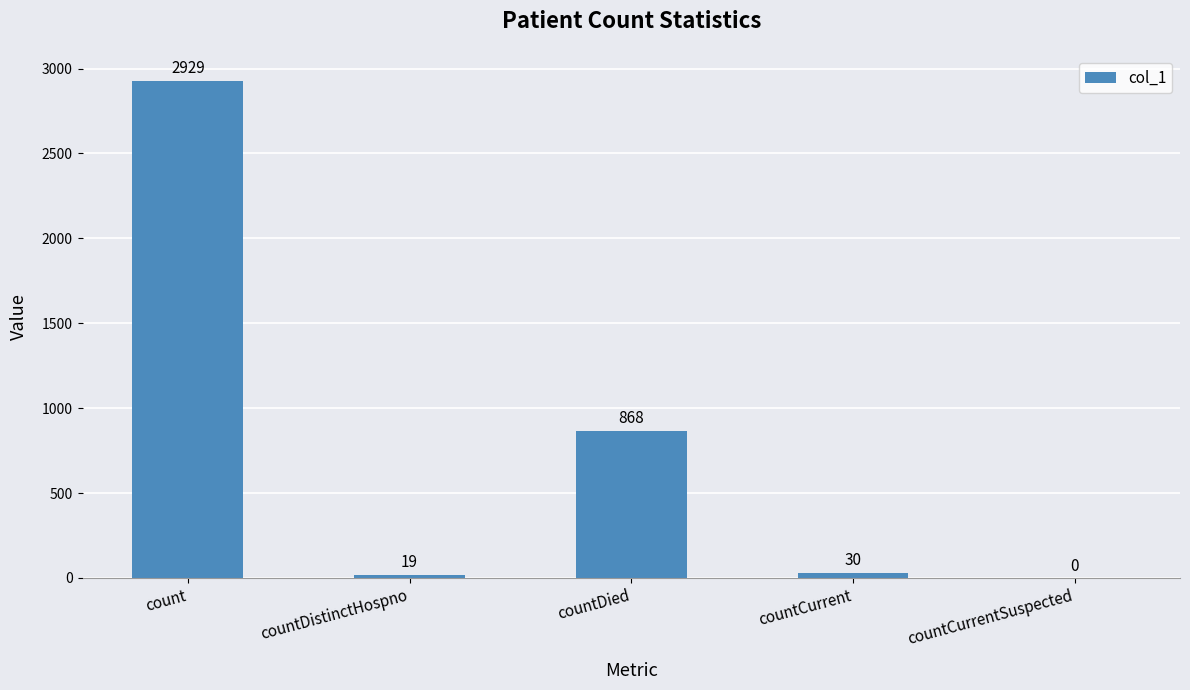

Reading left to right, list all the values displayed in this chart.

2929	19	868	30	0